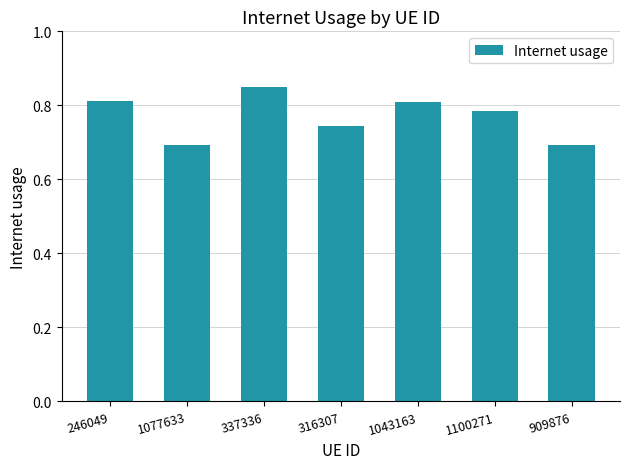

What position from the left is 1100271?

6